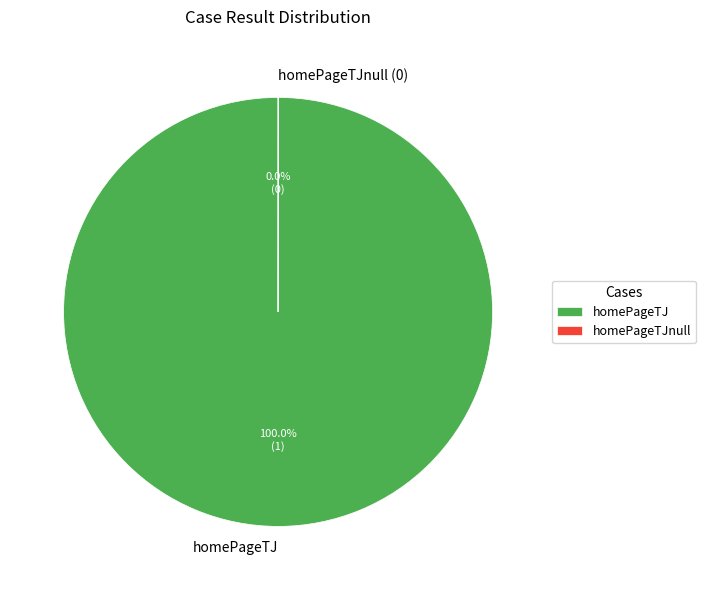

Is it true that homePageTJ is 86% of the pie?

False